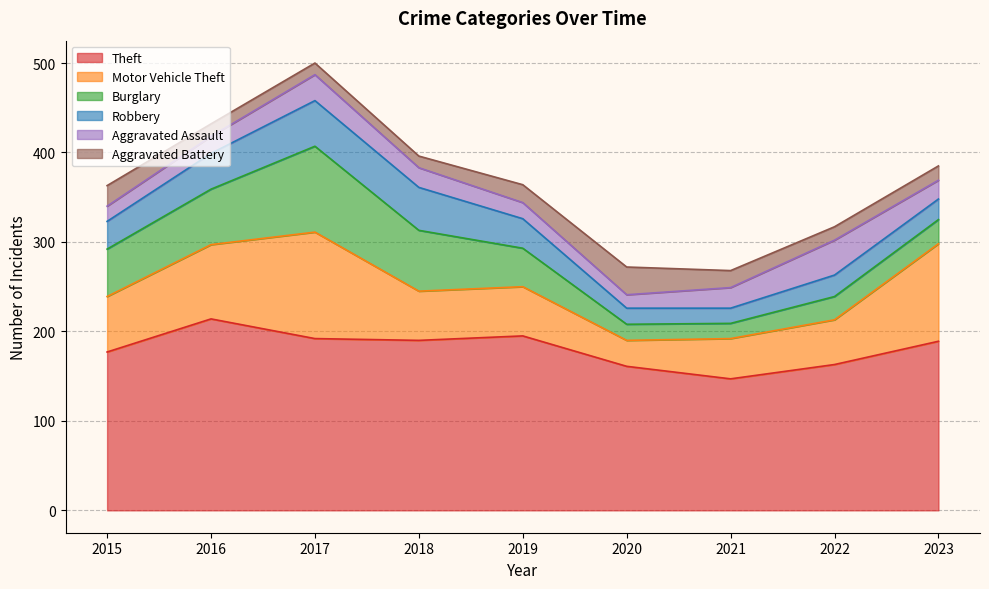

List the labels in order of Theft value, largest first.

2016, 2019, 2017, 2018, 2023, 2015, 2022, 2020, 2021